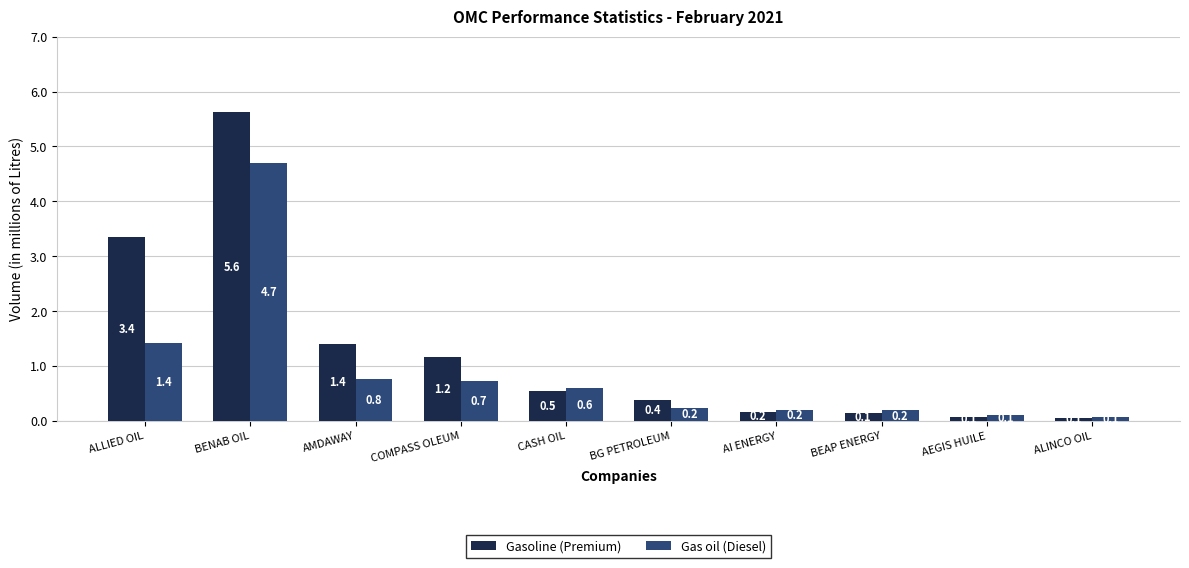

True or false: Gas oil (Diesel) has a value of 491961 at AMDAWAY.

False